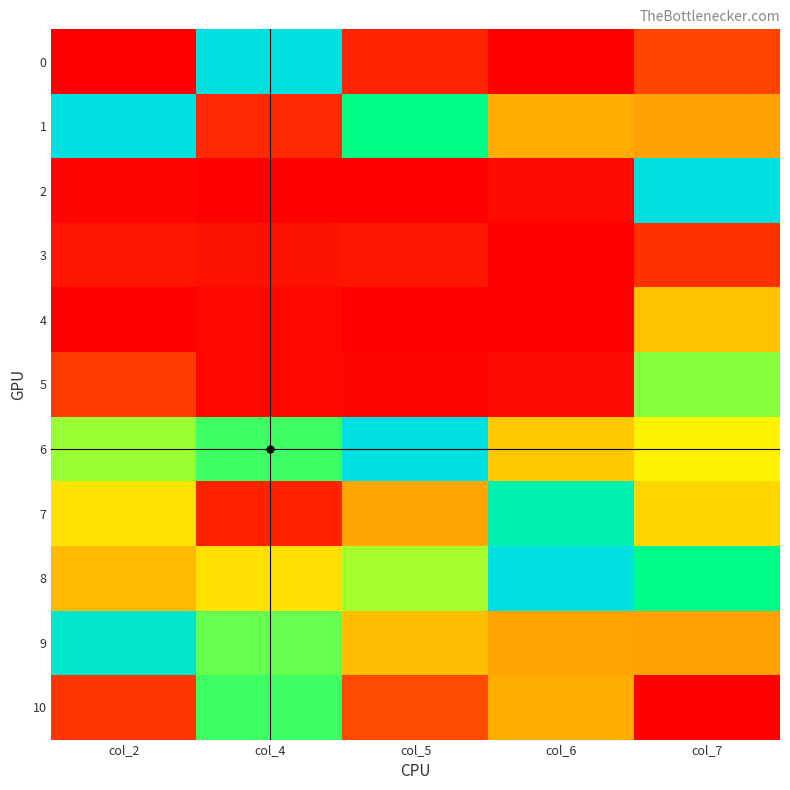

Which series has the largest total across all categories?

8